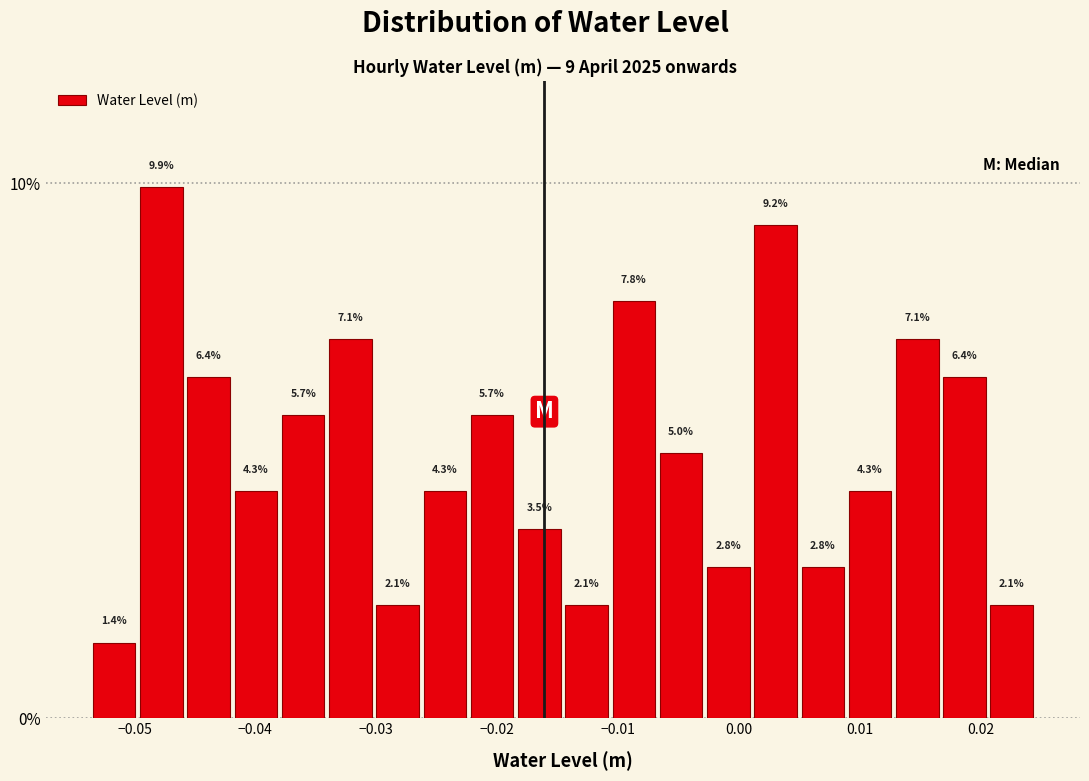

Read against the x-axis, roughly where is the centre of the tallest bar?

-0.048